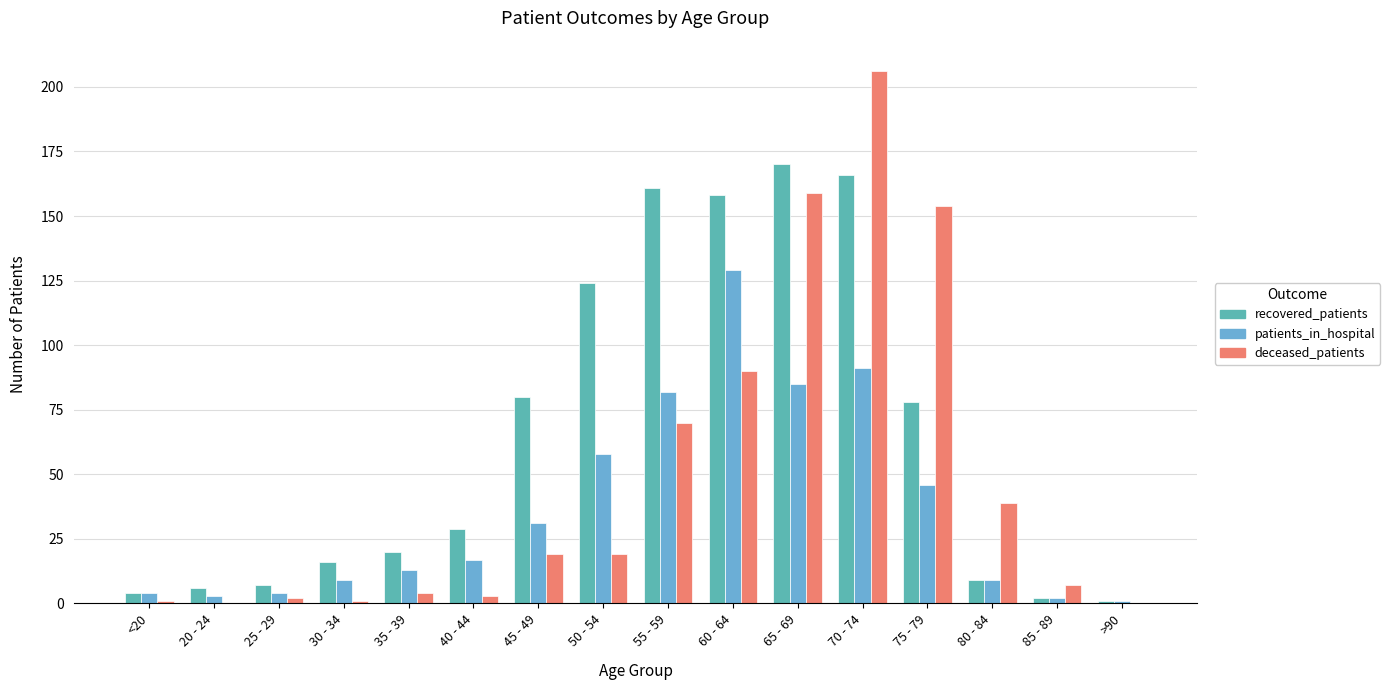

Which series changed the most between 25 - 29 and 60 - 64?

recovered_patients